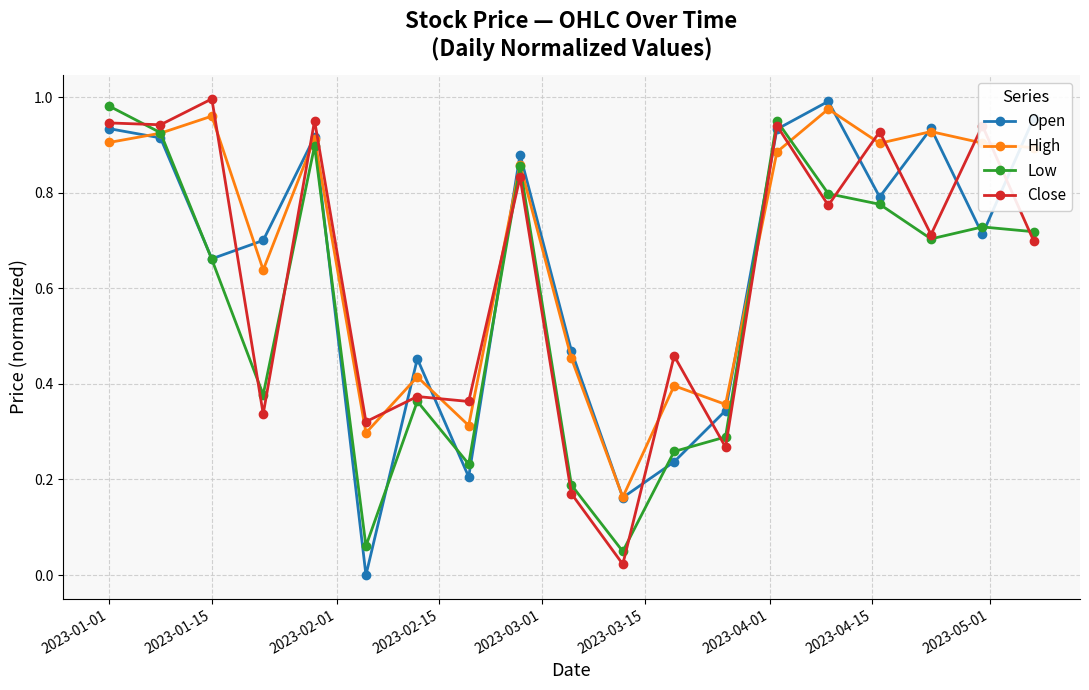

Which series has the largest range (max minus min)?

Open